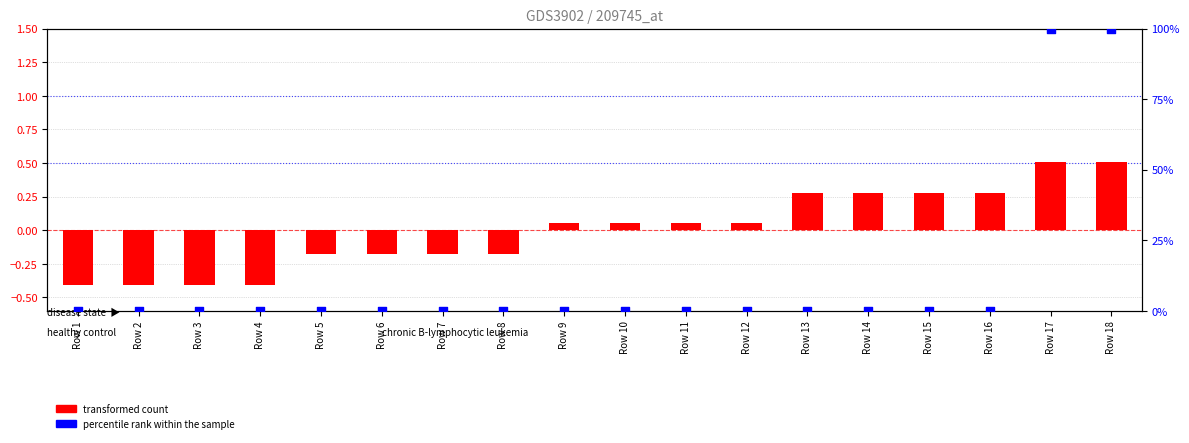

At which category is the sum across all series the highest?

Row 17